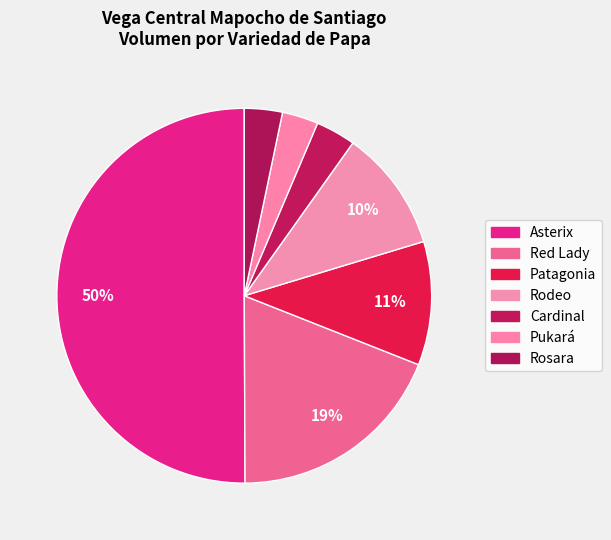

Count the number of slices in the pie.

7